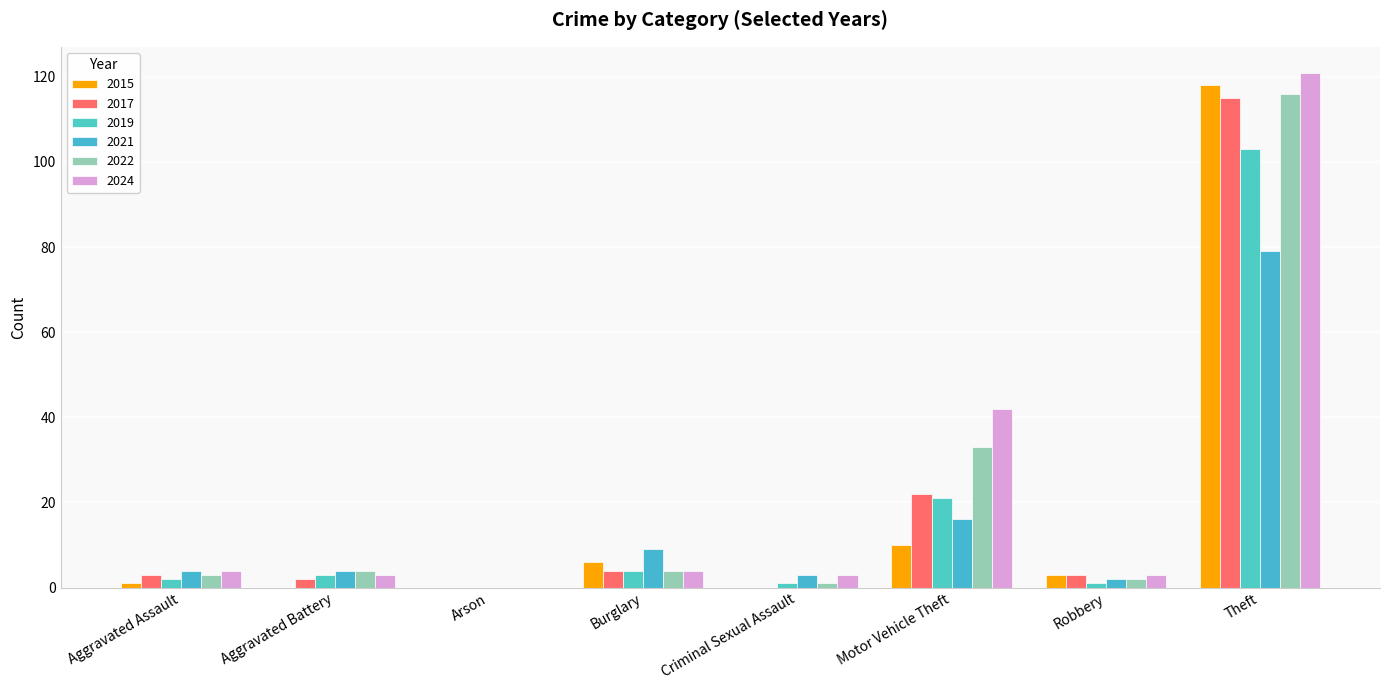

Count the number of data series in this chart.

6